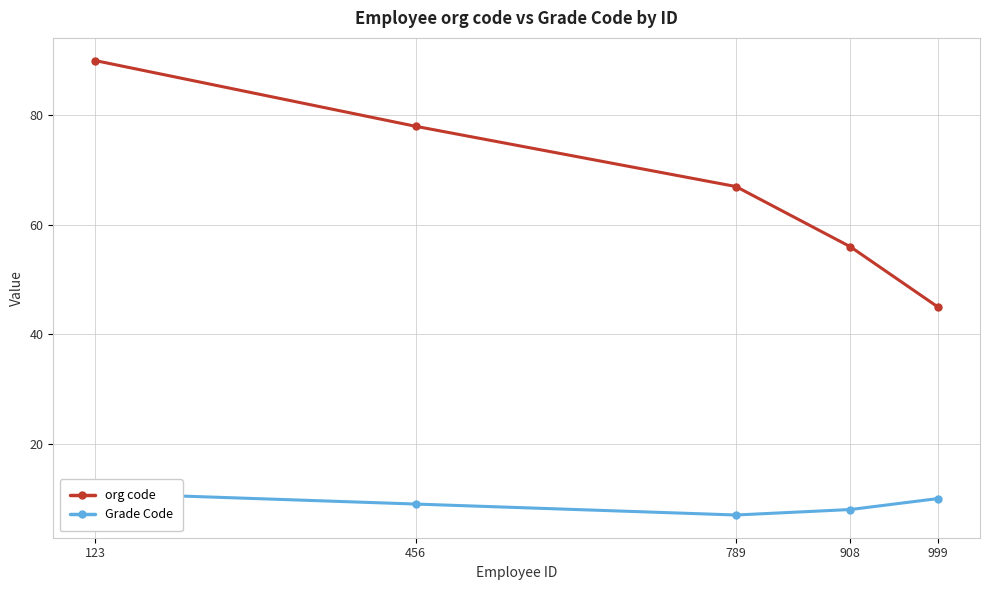

Reading left to right, transcribe all the data shown in this chart.

org code: 90	78	67	56	45
Grade Code: 11	9	7	8	10